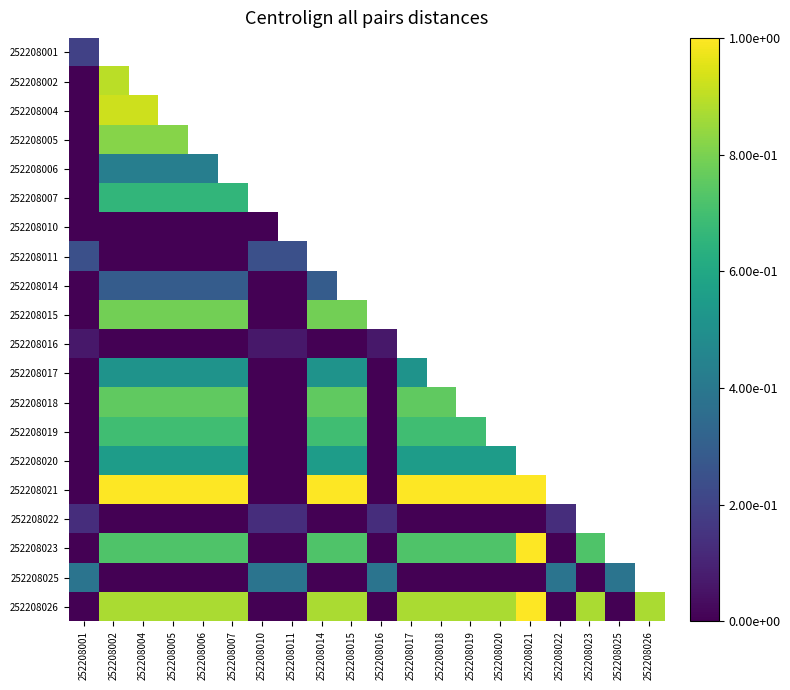

List the series in order of their peak value, lowest first.

252208010, 252208016, 252208022, 252208001, 252208011, 252208014, 252208025, 252208006, 252208017, 252208020, 252208007, 252208019, 252208018, 252208015, 252208005, 252208002, 252208004, 252208021, 252208023, 252208026